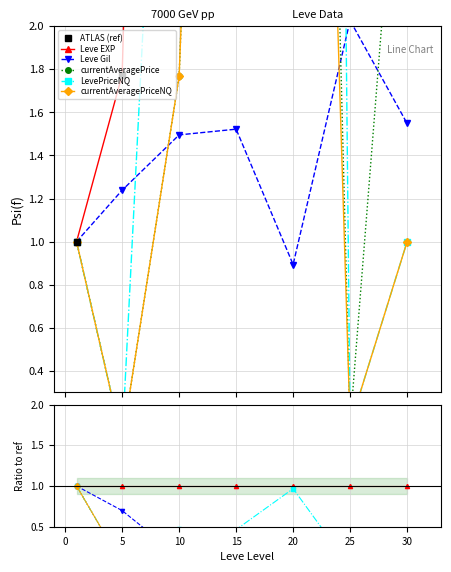

At which category is the sum across all series the highest?

30